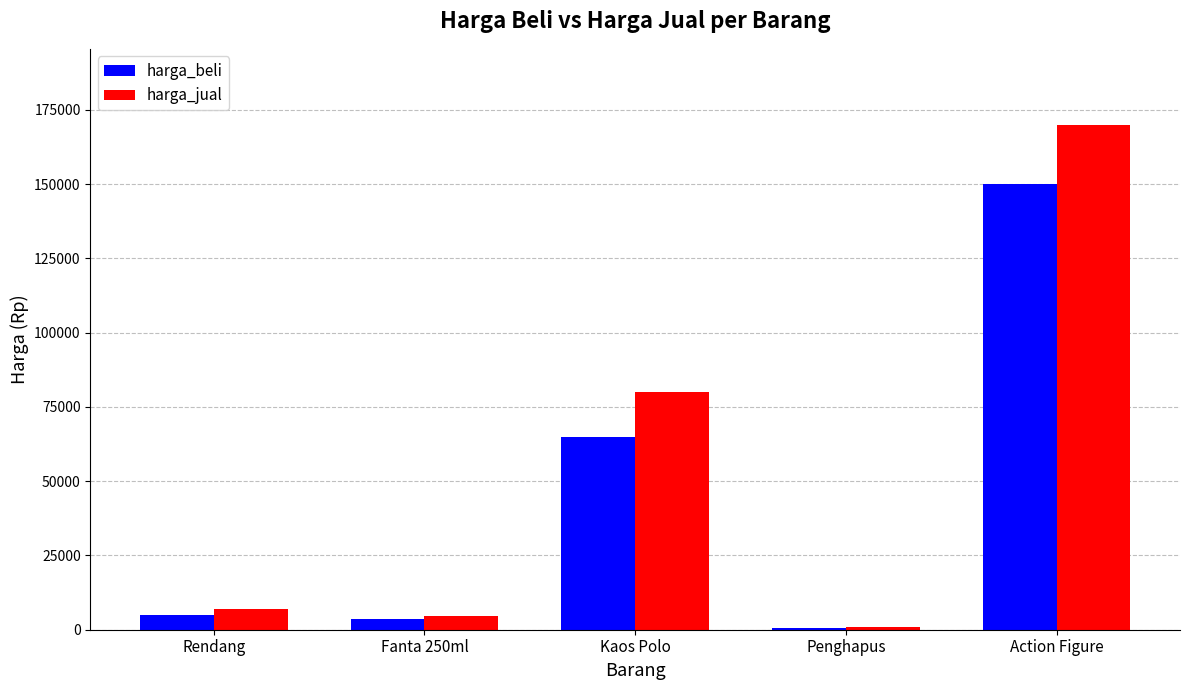

How many data points does each series have?

5